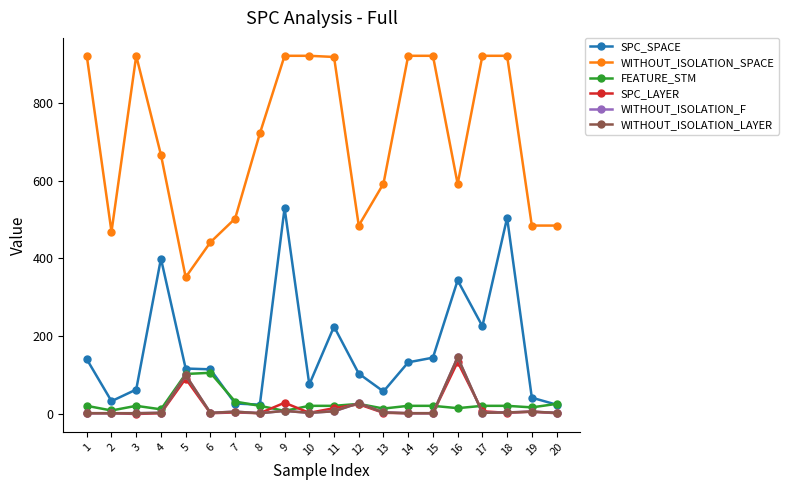

Does the chart have visible grid lines?

No